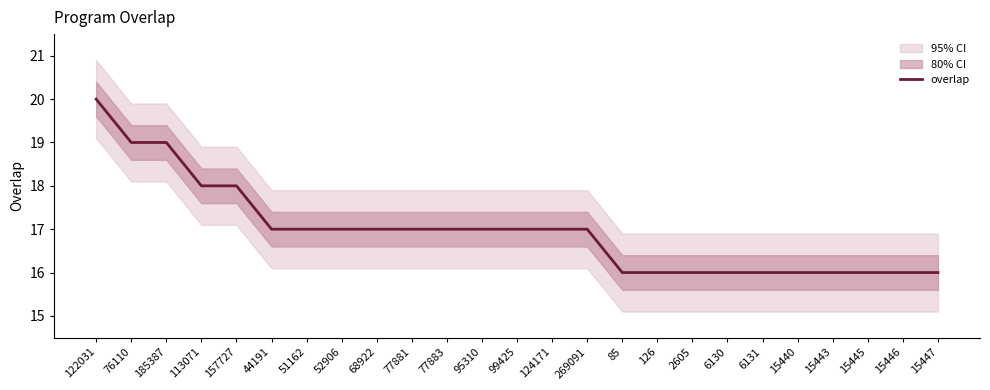

How many series are shown in this chart?

1